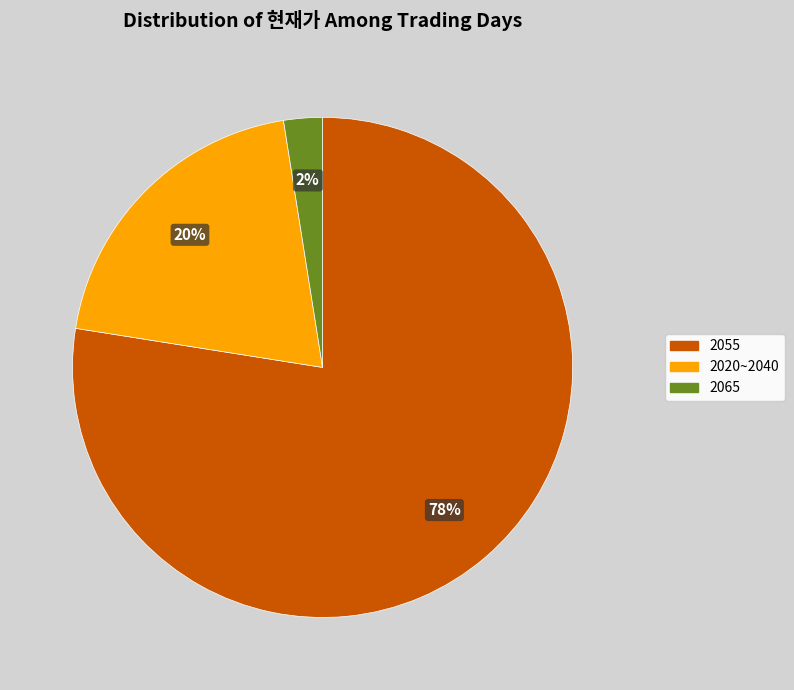

Which has a higher value, 2020~2040 or 2065?

2020~2040